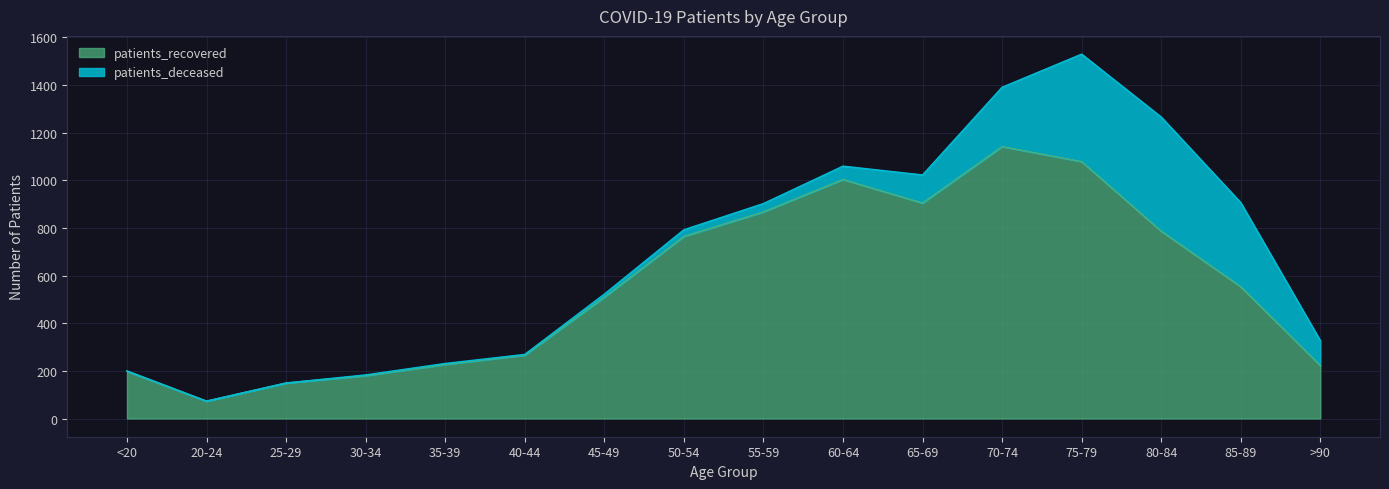

Reading right to left, transcribe all the data shown in this chart.

222	553	786	1078	1141	904	1003	867	764	509	266	227	180	149	73	198